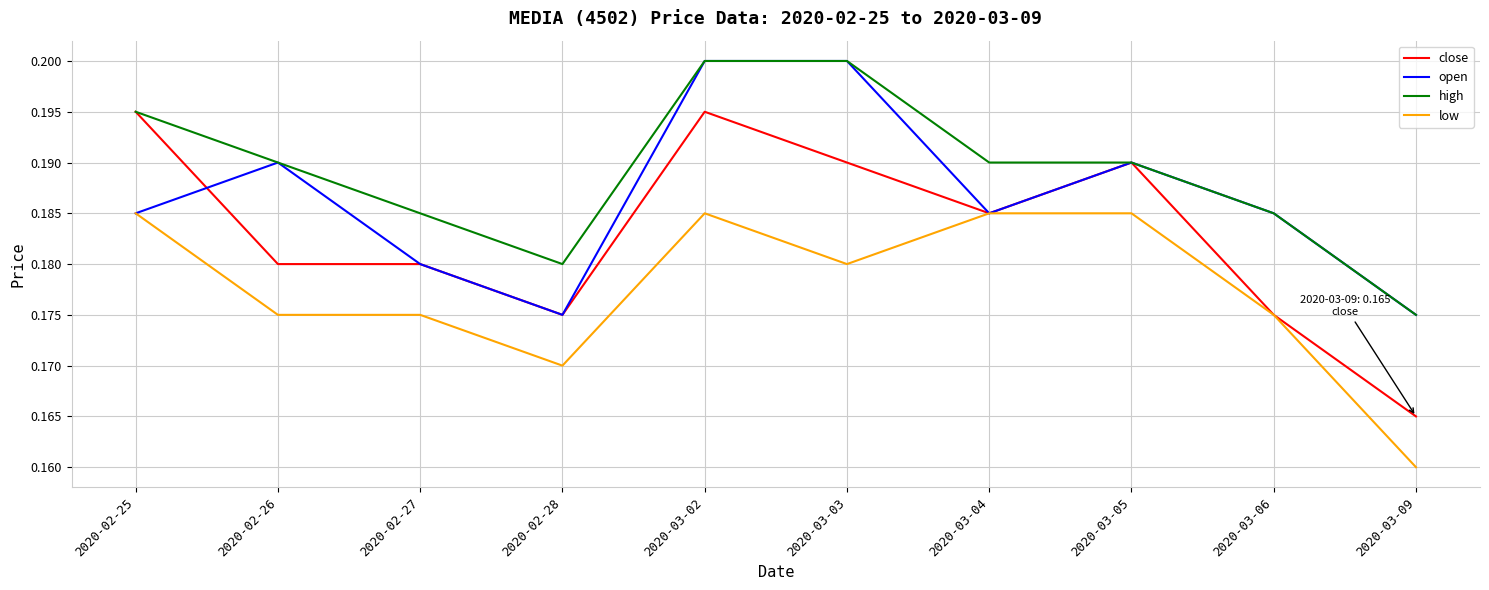

True or false: low has a value of 0.3 at 2020-02-28.

False